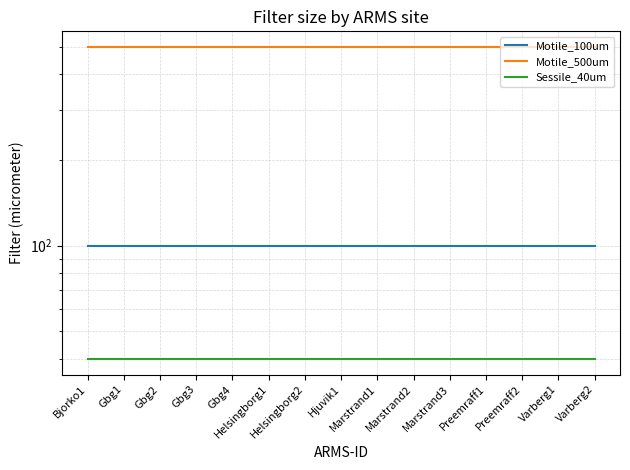

The Motile_100um series shows 100 at Varberg1. True or false?

True